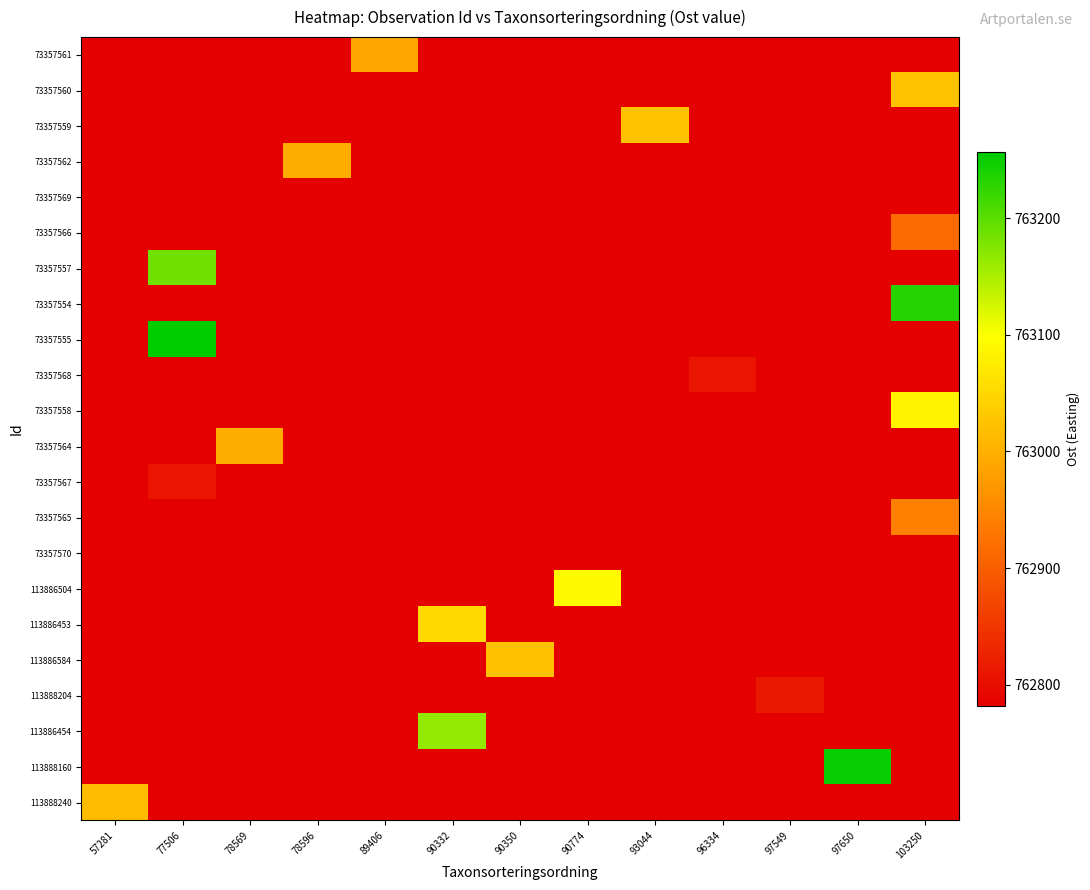

Which series has the largest total across all categories?

73357555